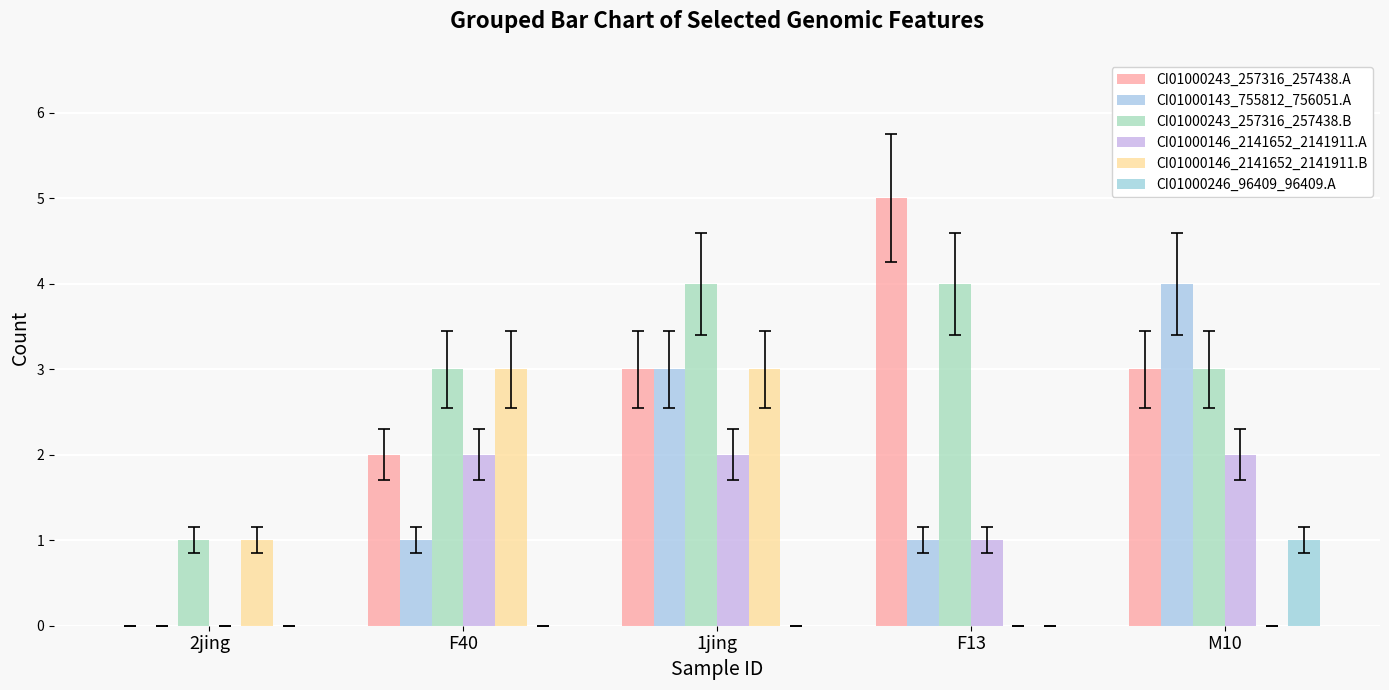

Where is CI01000146_2141652_2141911.A nearest to the value 1?

F13